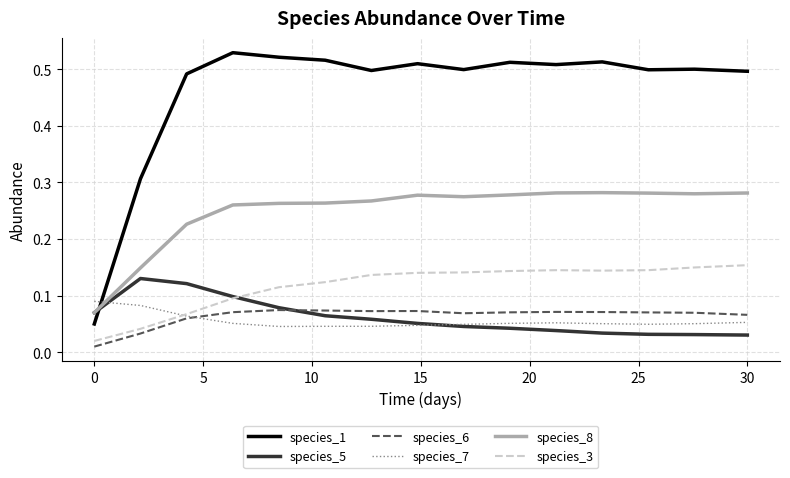

How many times do species_1 and species_5 cross each other?

1